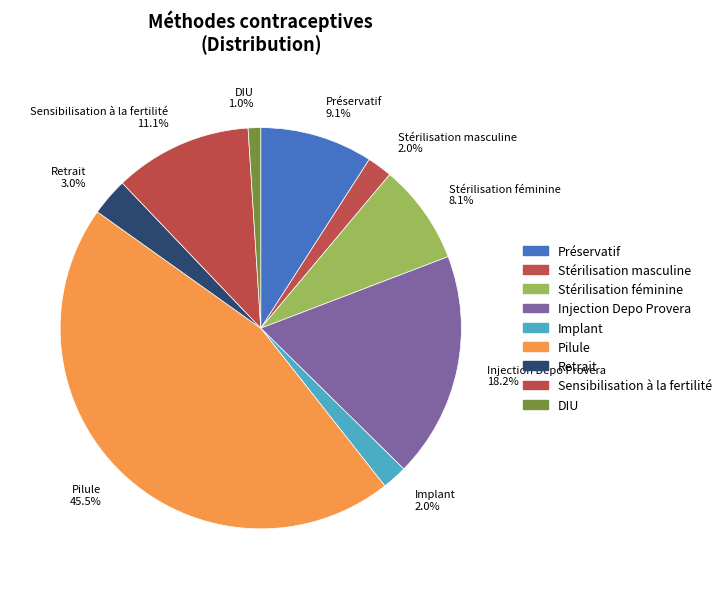

To the nearest percent, what is the difference between the Sensibilisation à la fertilité and DIU slice percentages?

10%